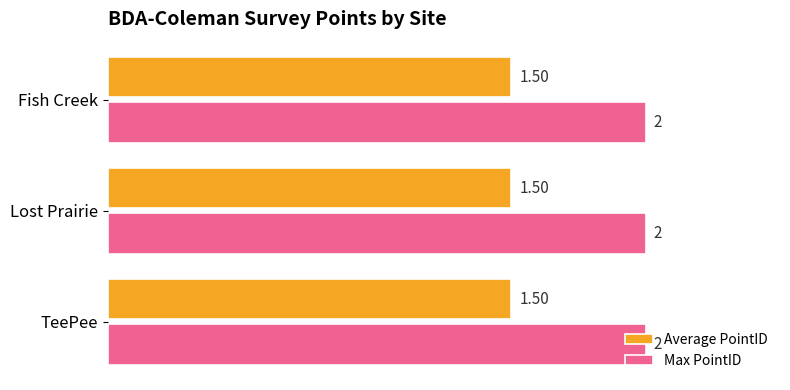

List the series in order of their peak value, highest first.

Max PointID, Average PointID